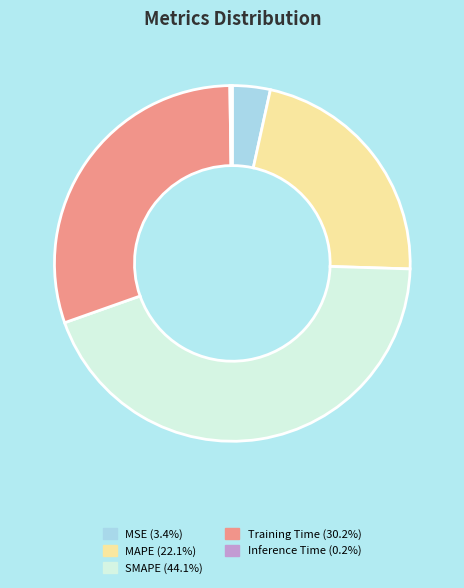

Between MSE and SMAPE, which is larger?

SMAPE